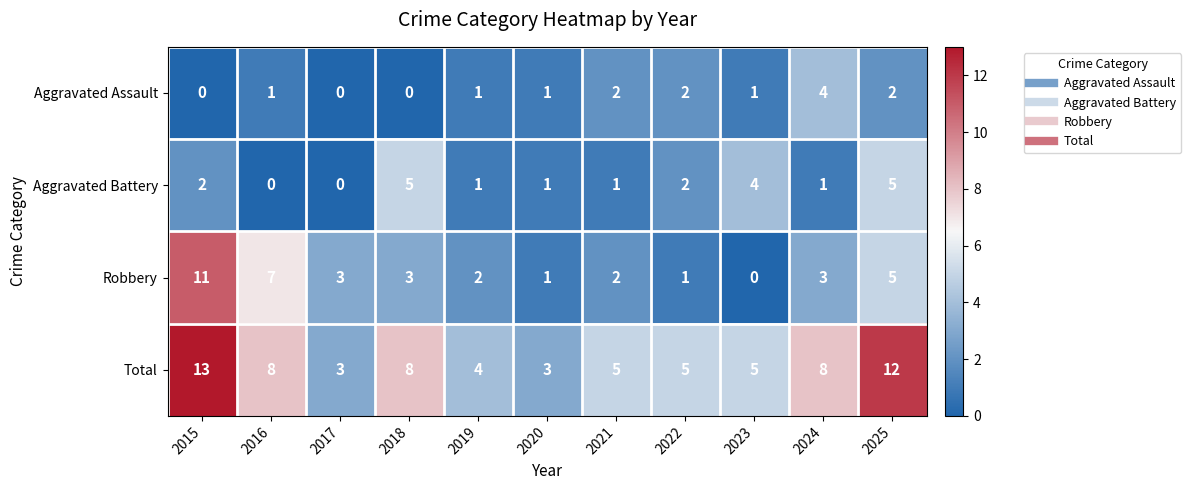

What is the difference between the highest and lowest values at 2022?

4